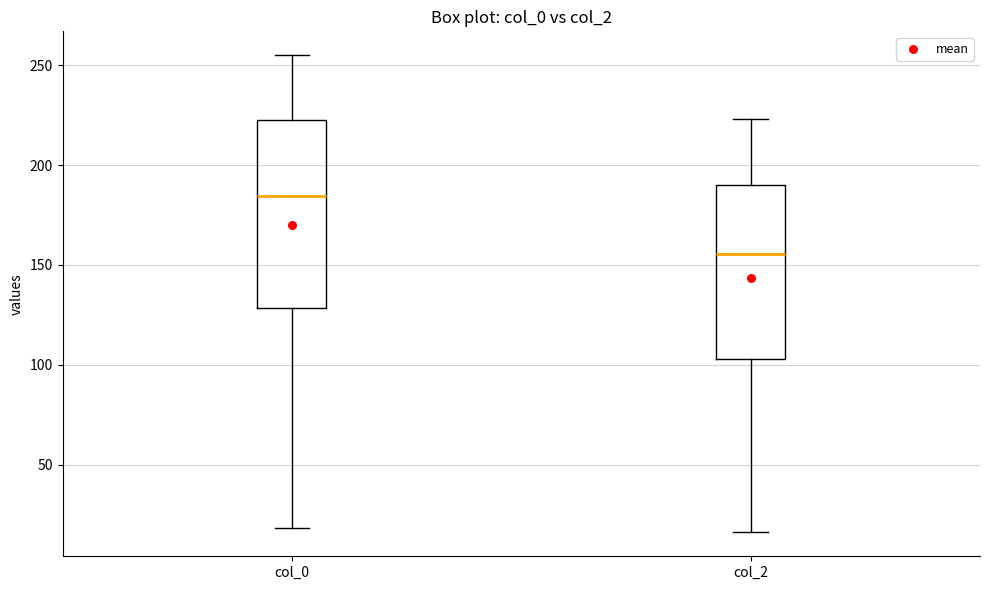

Which box has the lowest median line?

col_2